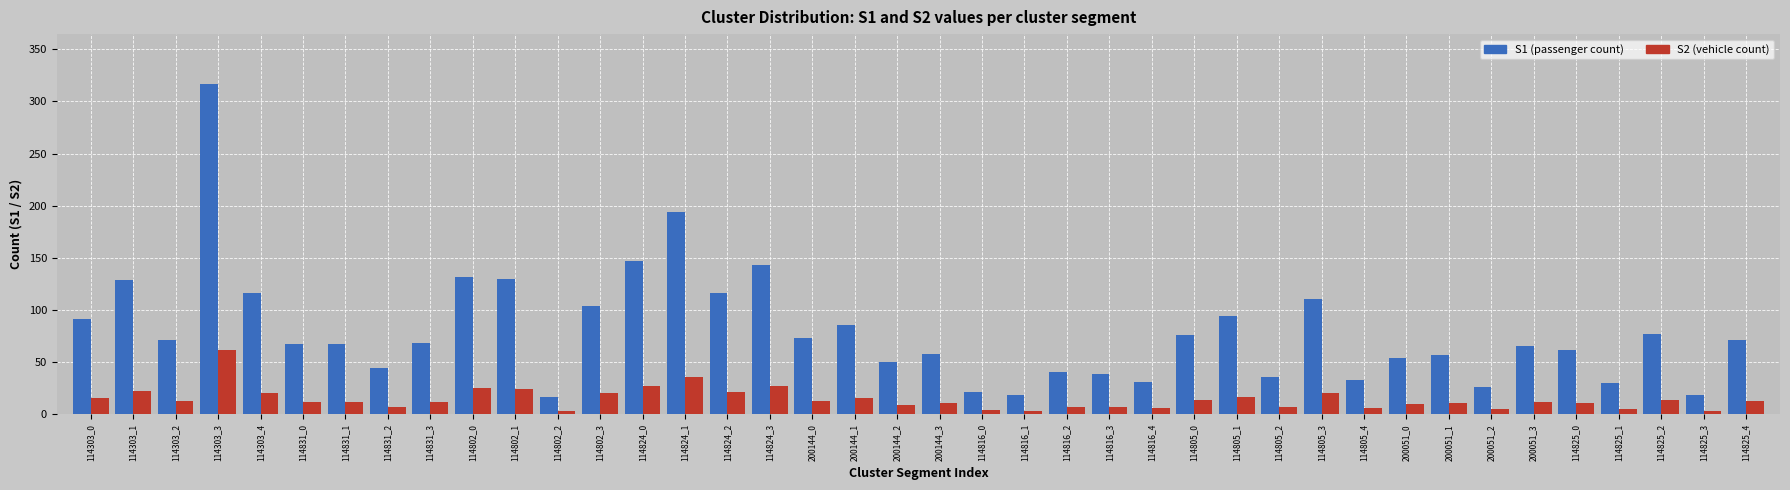

At which label does S2 (vehicle count) reach its peak?

114303_3